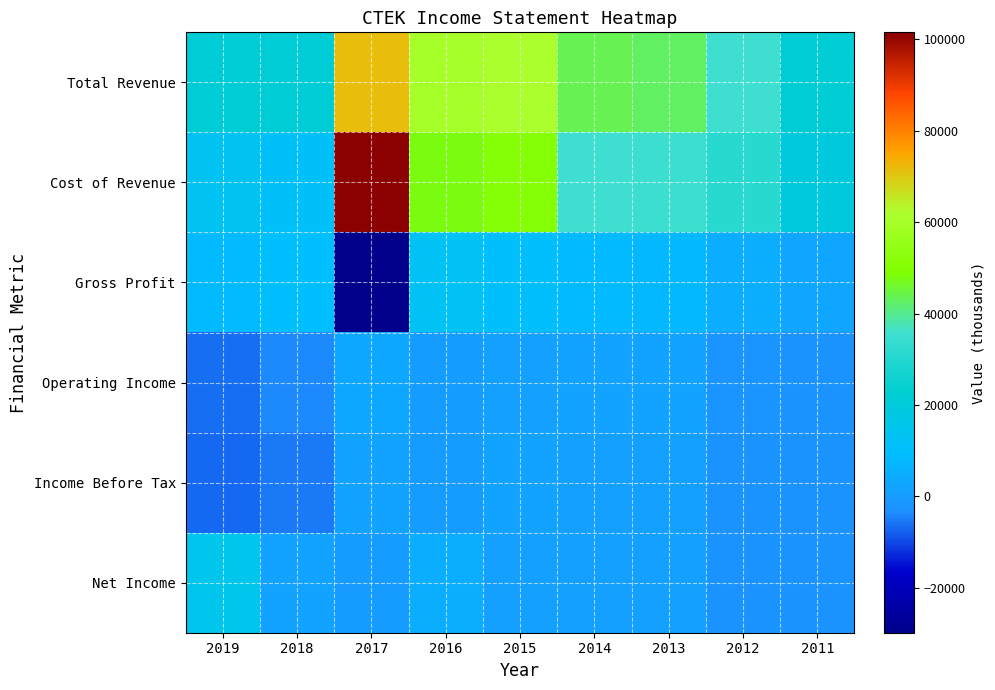

Reading right to left, extract all data points from this chart.

Total Revenue: 2011=21800	2012=35600	2013=43000	2014=44000	2015=61300	2016=60200	2017=71600	2018=21300	2019=21400
Cost of Revenue: 2011=19100	2012=31000	2013=35300	2014=35800	2015=50700	2016=47900	2017=101500	2018=11100	2019=13000
Gross Profit: 2011=2700	2012=4600	2013=7700	2014=8200	2015=10600	2016=12300	2017=-29800	2018=10200	2019=8300
Operating Income: 2011=-2500	2012=-1600	2013=1800	2014=1700	2015=1000	2016=0	2017=3500	2018=-3800	2019=-6400
Income Before Tax: 2011=-2600	2012=-2400	2013=1400	2014=1400	2015=1500	2016=-100	2017=1900	2018=-5300	2019=-6900
Net Income: 2011=-2600	2012=-2400	2013=1300	2014=1300	2015=1300	2016=5000	2017=-400	2018=1900	2019=14900